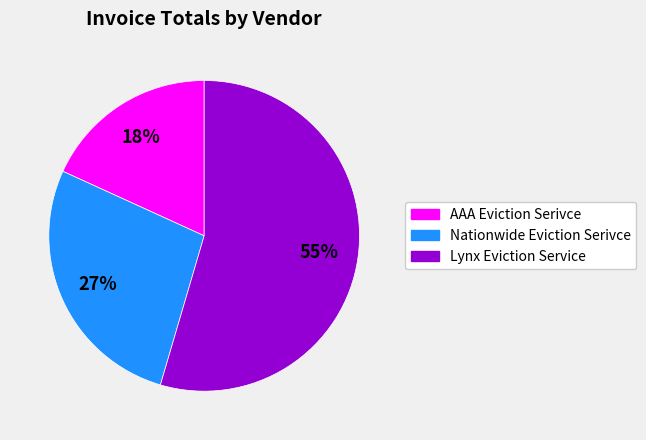

Do Lynx Eviction Service and Nationwide Eviction Serivce together represent more than half of the pie?

Yes